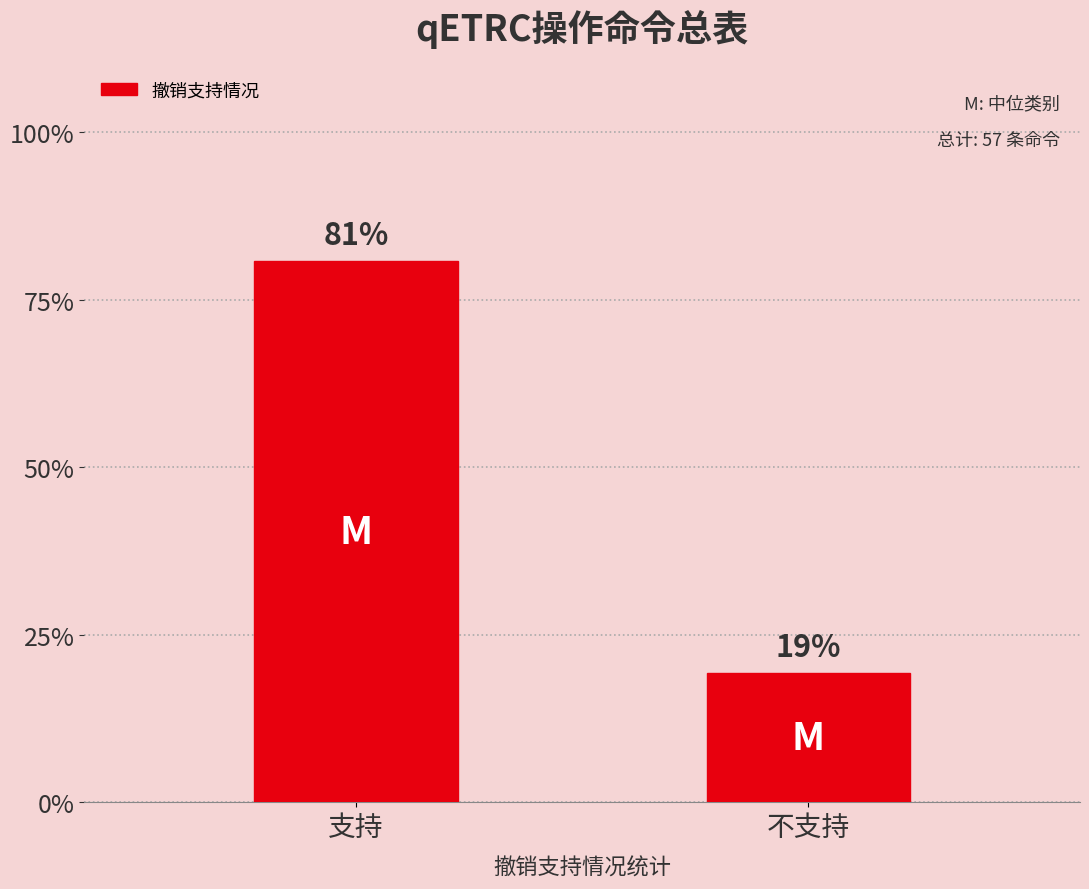

Rank the categories by value from lowest to highest.

不支持, 支持